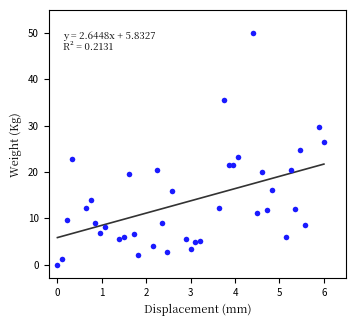

What is the range of X values (max minus min)?

6.0